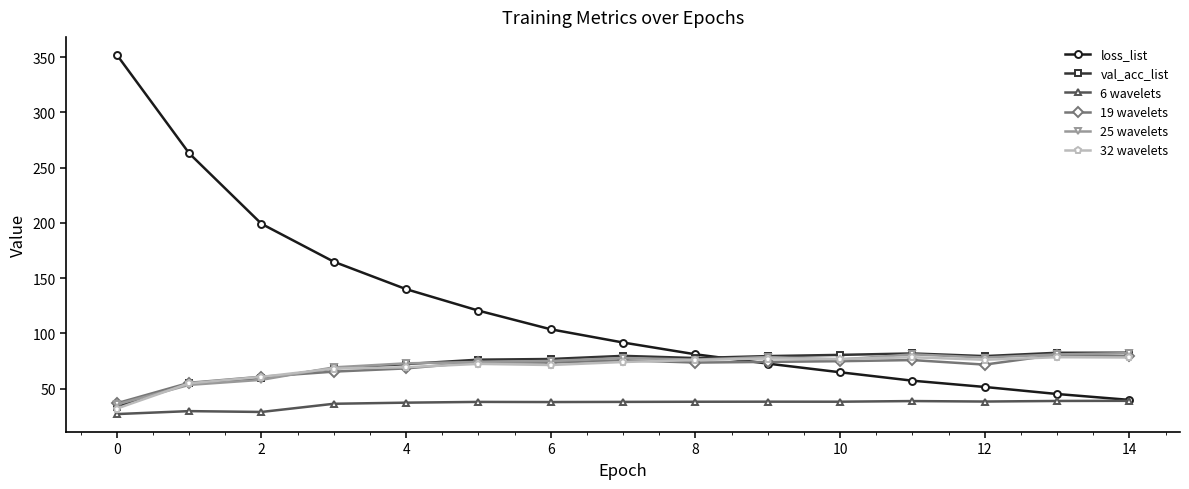

True or false: val_acc_list and 6 wavelets cross at least once.

False